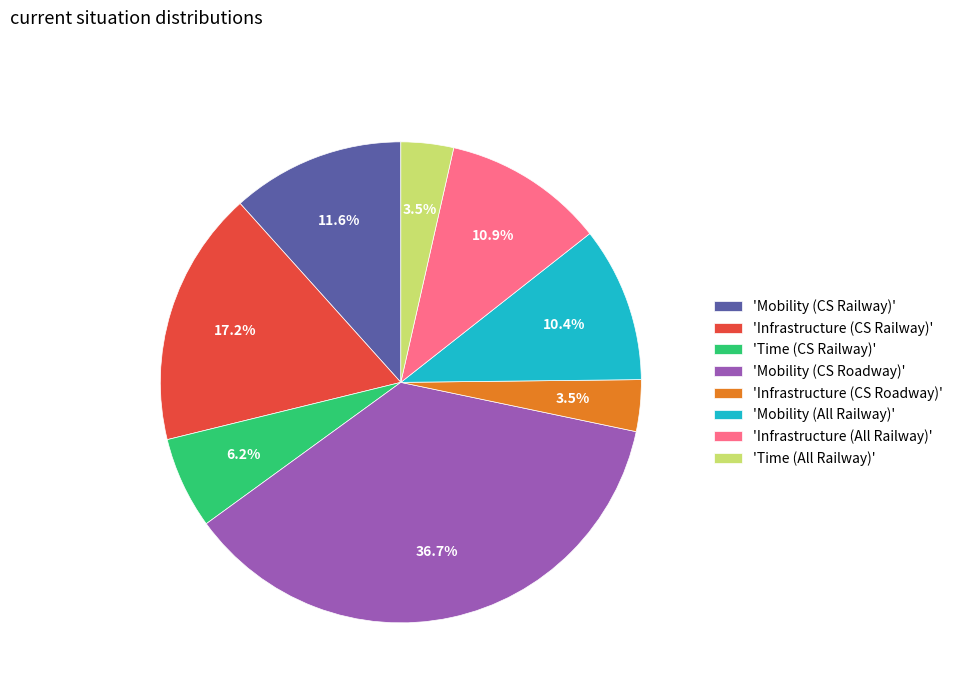

Between 'Mobility (CS Railway)' and 'Mobility (All Railway)', which is larger?

'Mobility (CS Railway)'